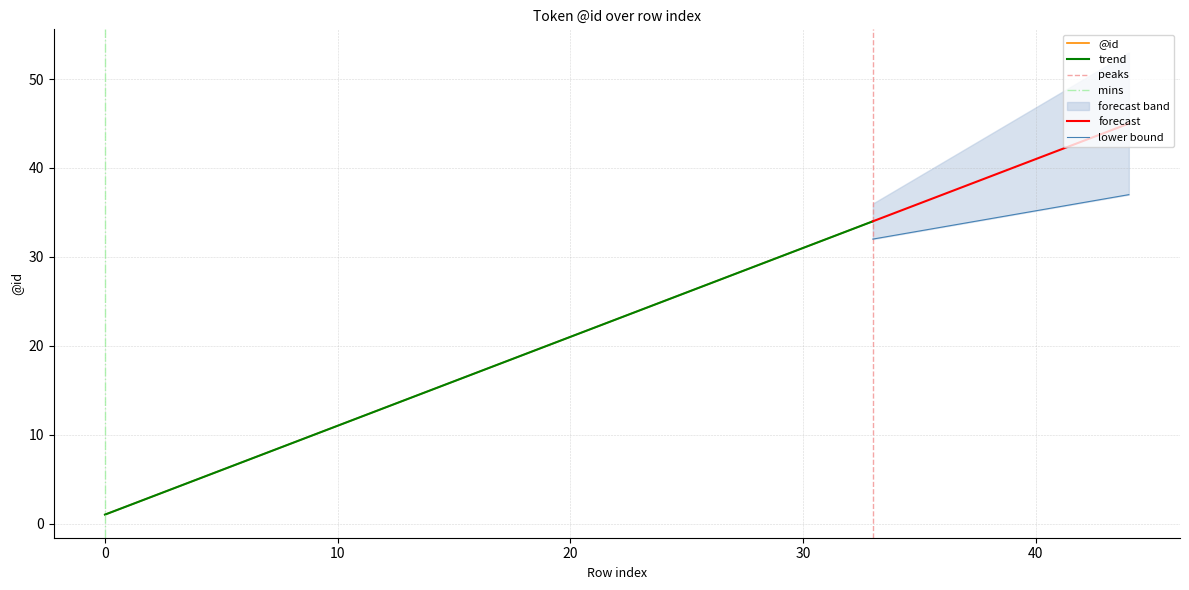

How many data points does each series have?

34